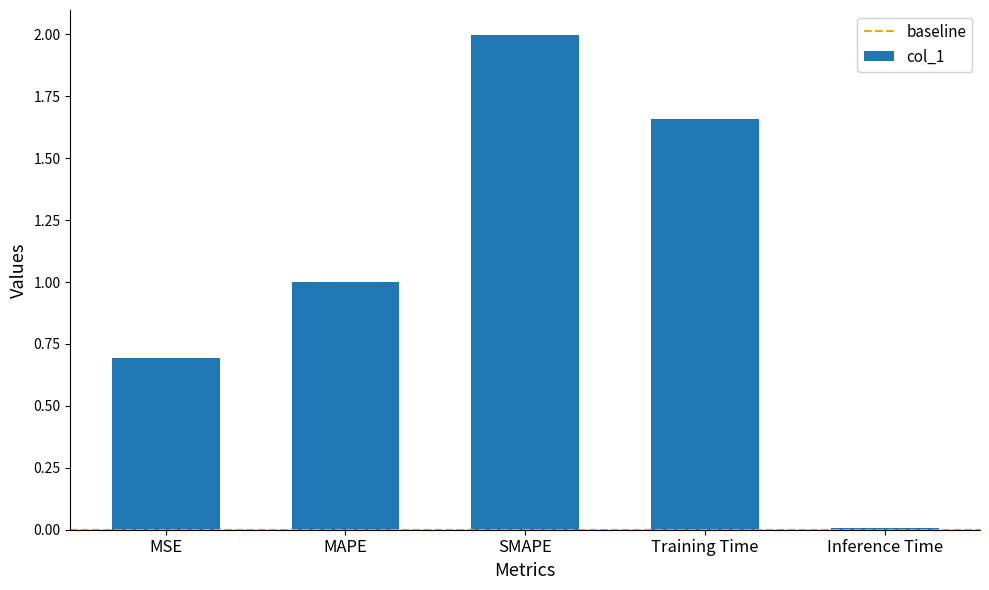

How many series are shown in this chart?

1